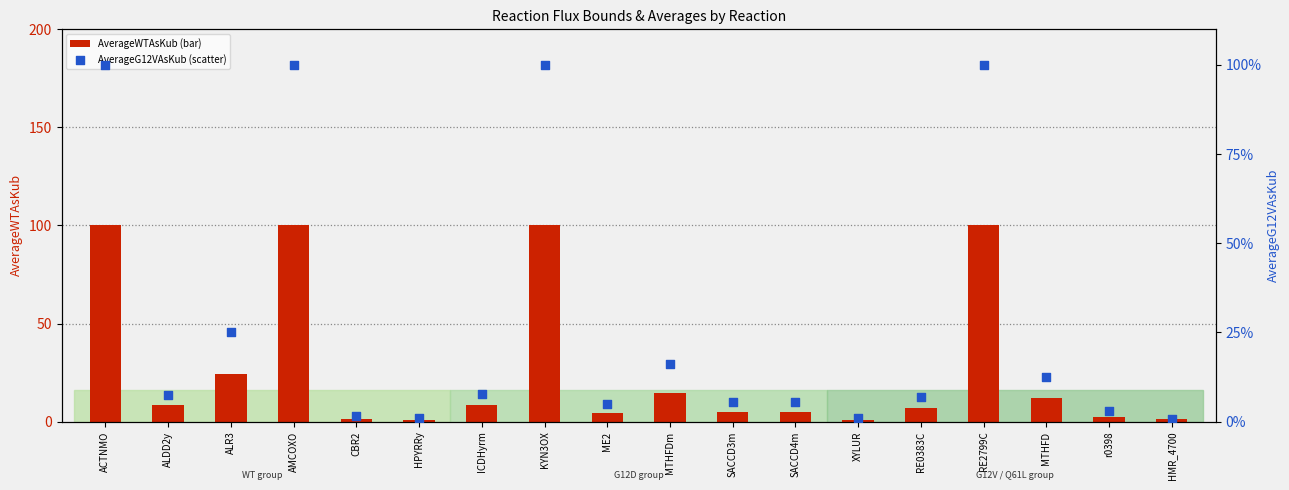

Which series has the largest Y range (max minus min)?

AverageG12VAsKub